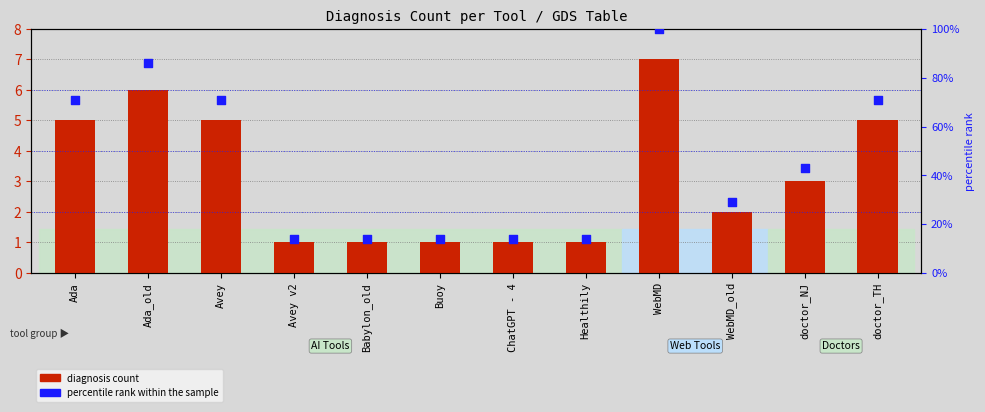

What is the total value across all series at ChatGPT - 4?

15